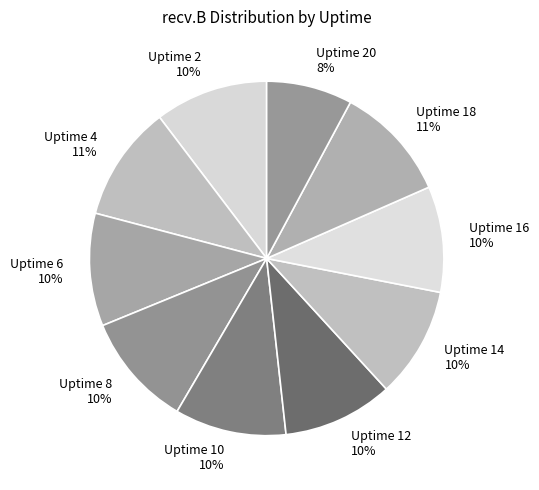

Is there any slice that represents more than half of the pie?

No